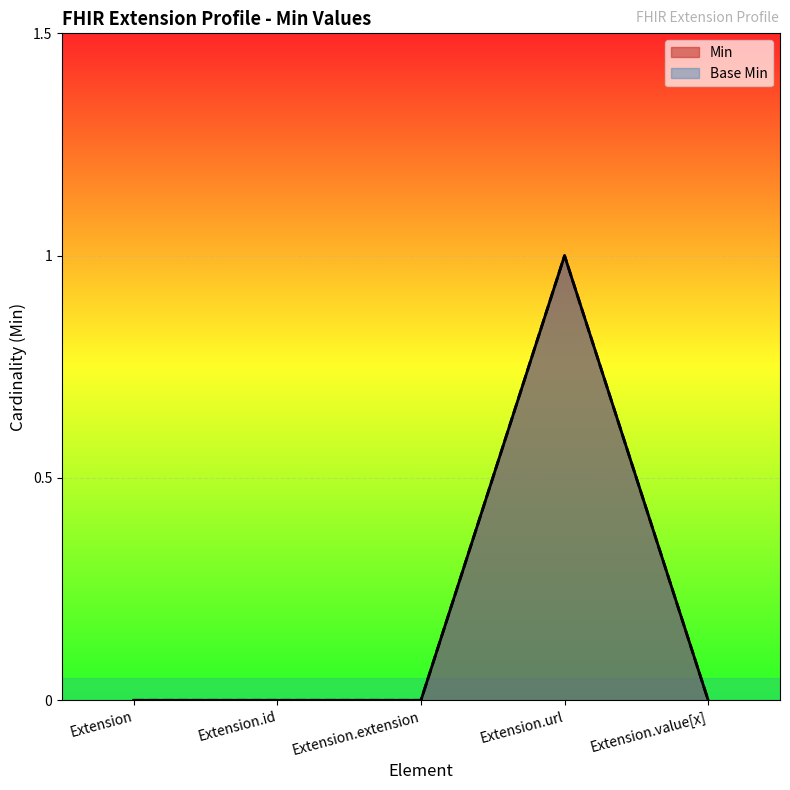

How many interior local peaks does the Min series have?

1